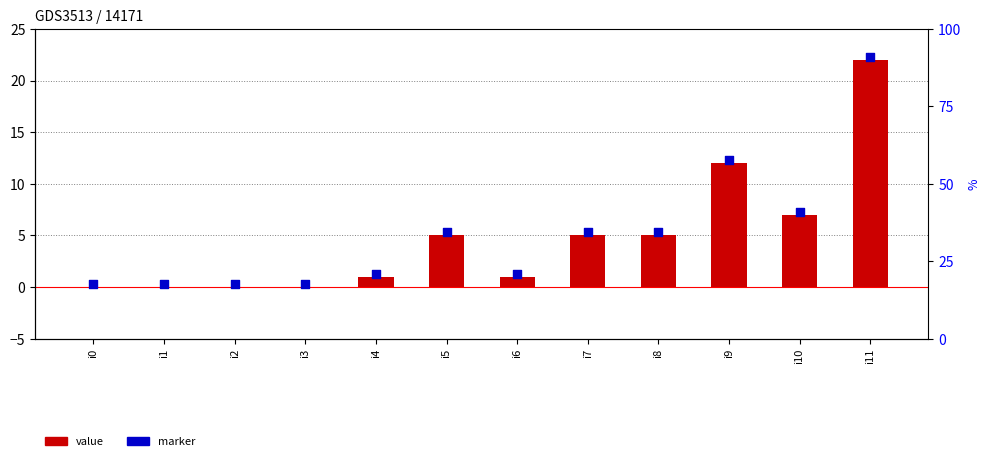

Which series has the widest spread of Y values?

col_1 value